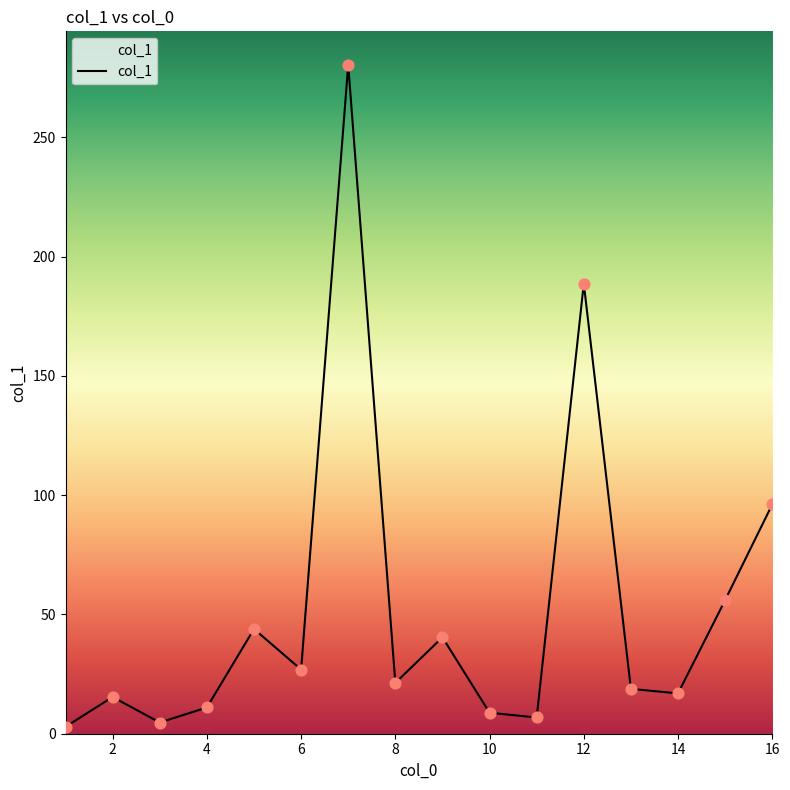

What is the difference between the maximum and minimum values?

277.5